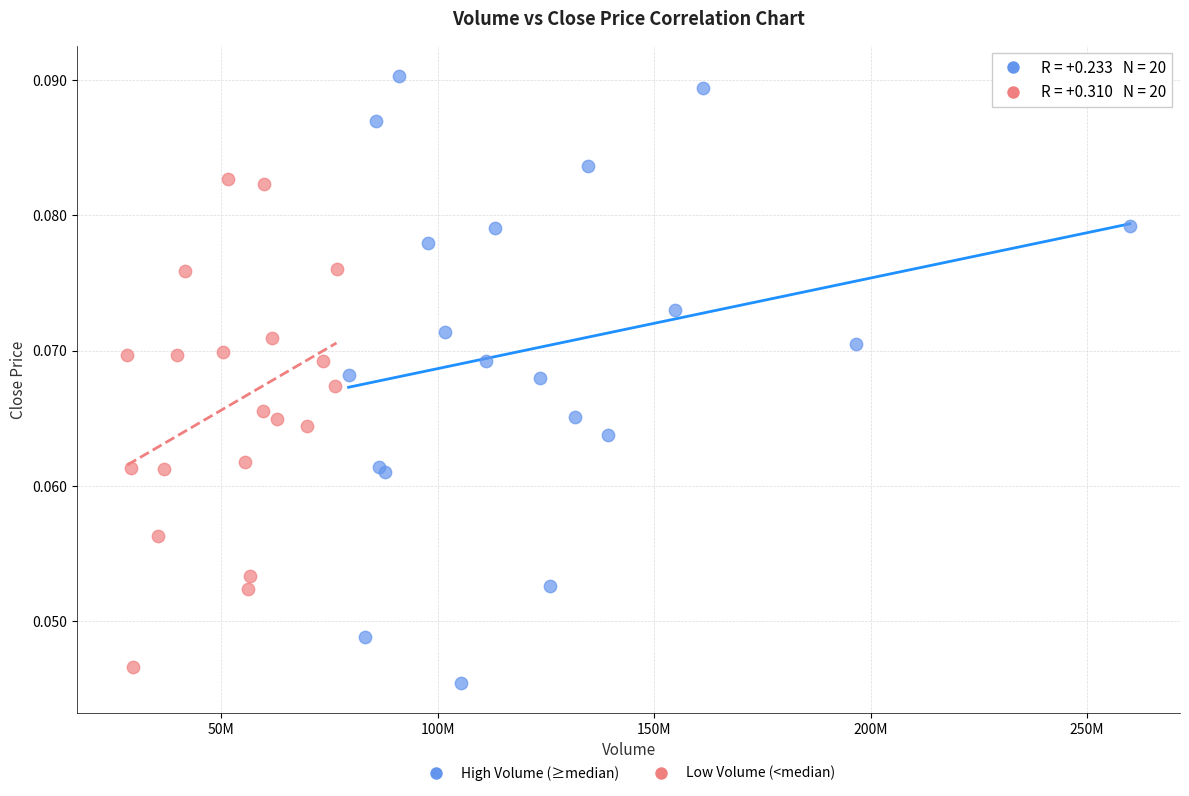

Which series reaches the maximum Y coordinate?

High Volume (≥median)